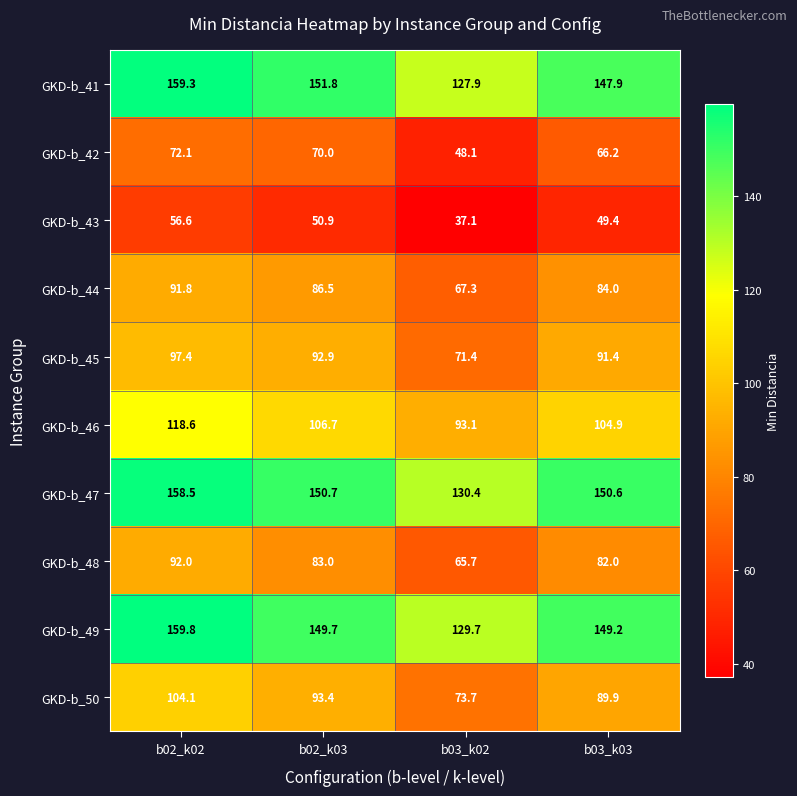

How many distinct data groups are displayed?

10